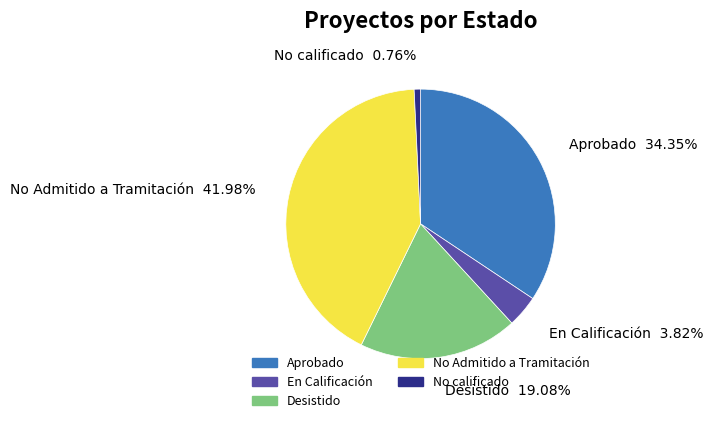

How many segments does this pie chart have?

5